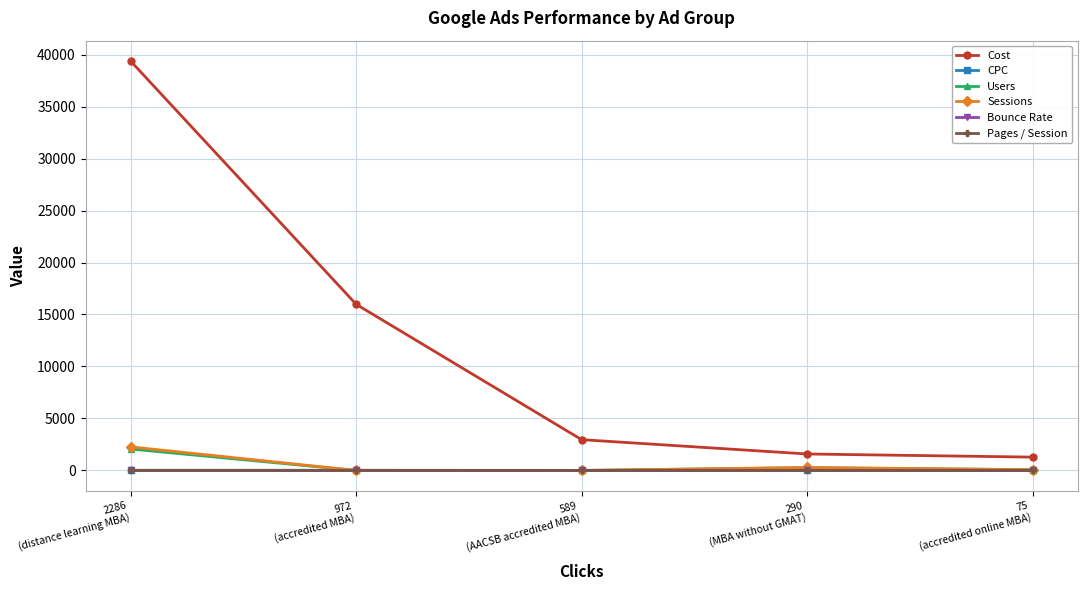

In Users, how many points are higher than both neighbors (excluding endpoints)?

1